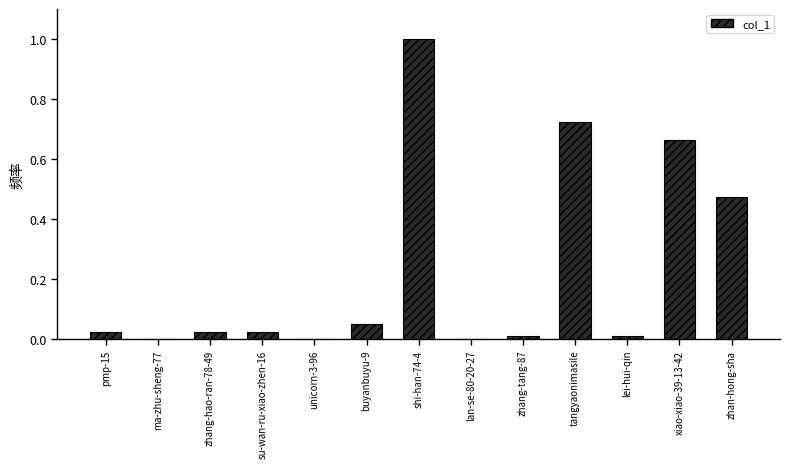

How many categories are shown in the chart?

13